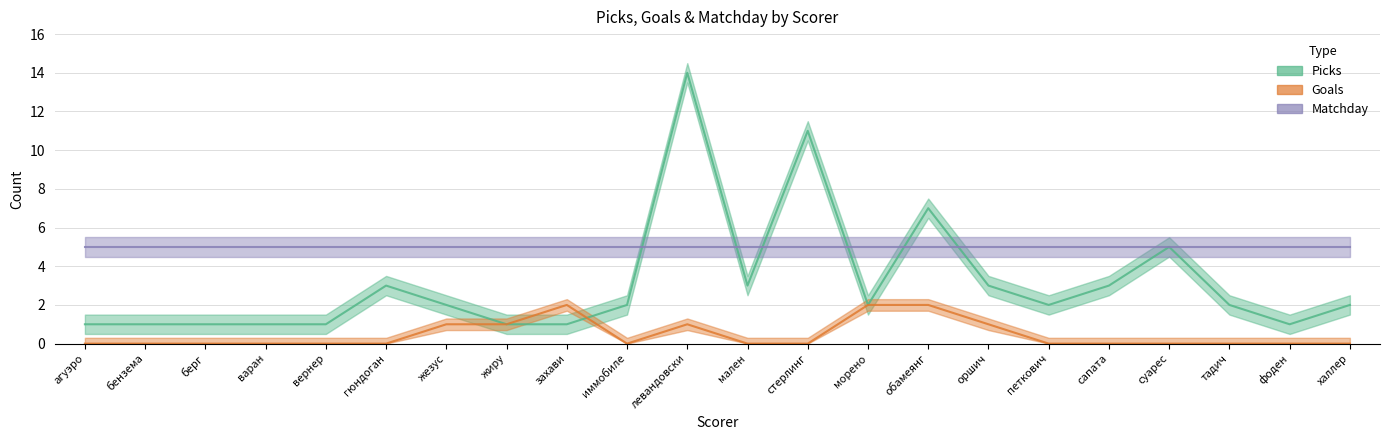

At which label does Picks first exceed 2?

гюндоган